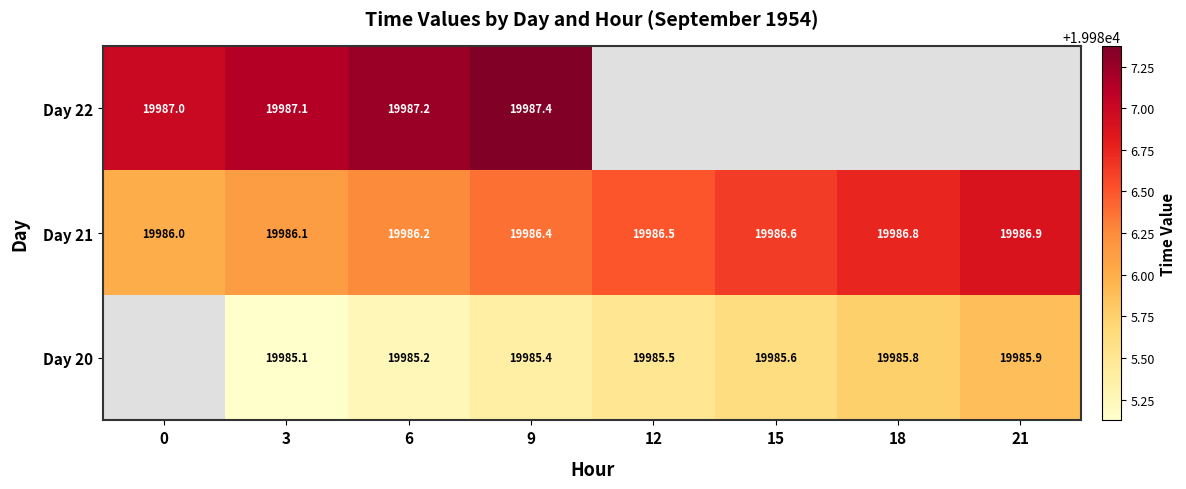

Is the value of Day 21 at 21 greater than the value of Day 20 at 21?

Yes